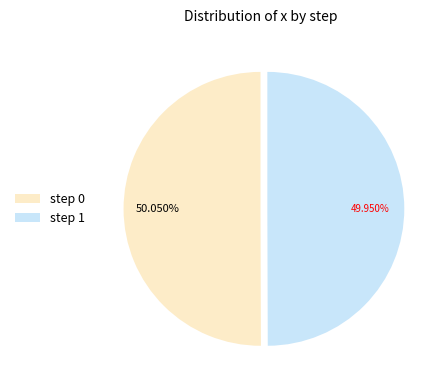

Do step 0 and step 1 together represent more than half of the pie?

Yes